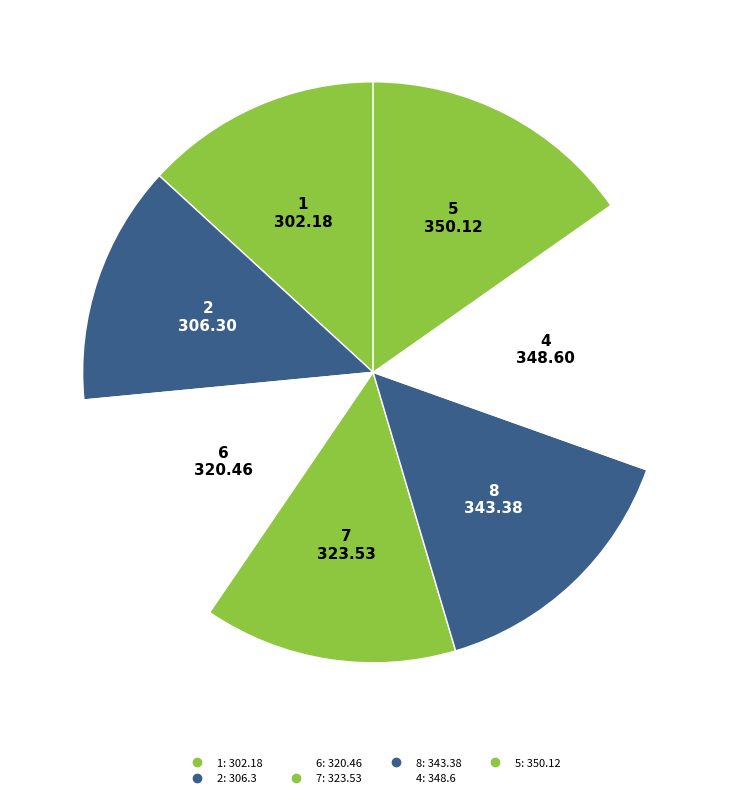

Which category has the biggest portion of the pie?

5